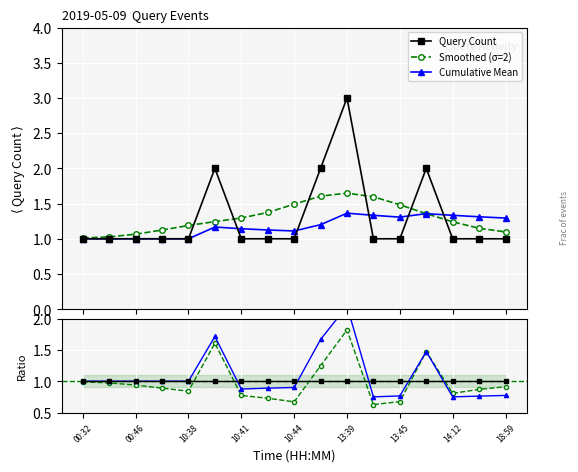

What is the value of the Query Count point at the 3rd from the left?

1.0